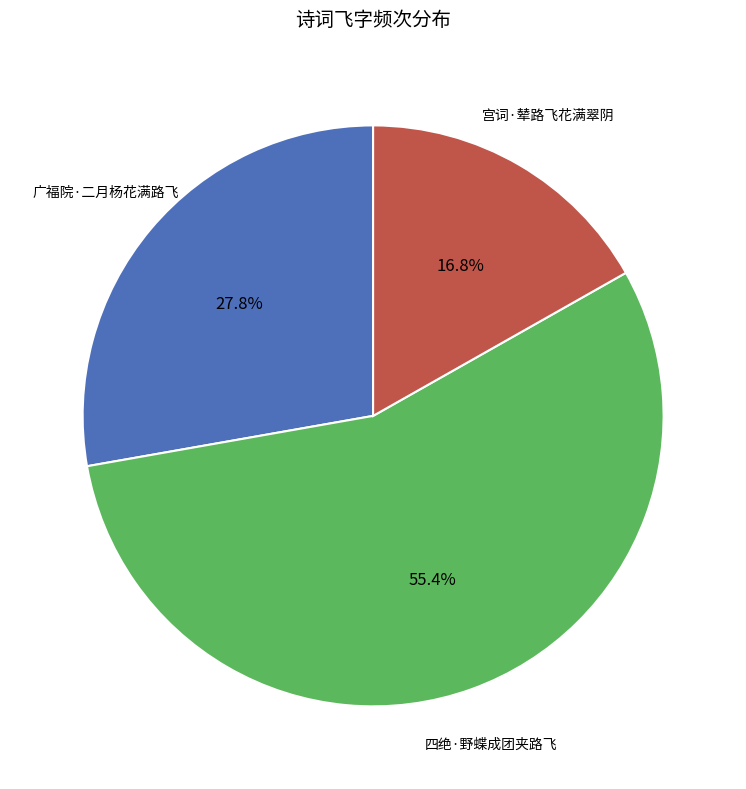

To the nearest percent, what portion does 四绝·野蝶成团夹路飞 represent?

55%